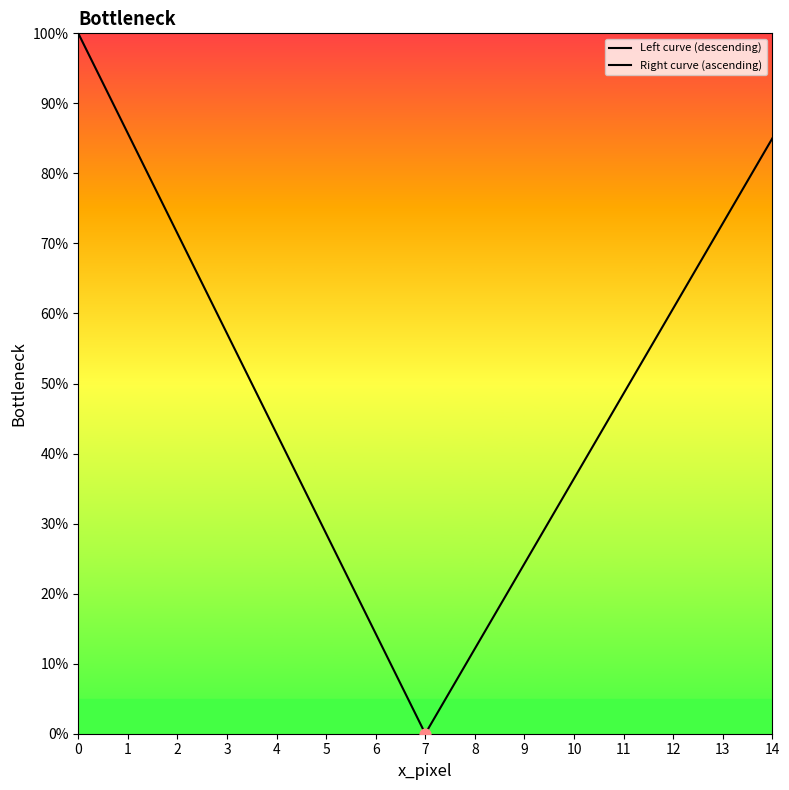

Which series contains the lowest Y value?

Left curve (descending)